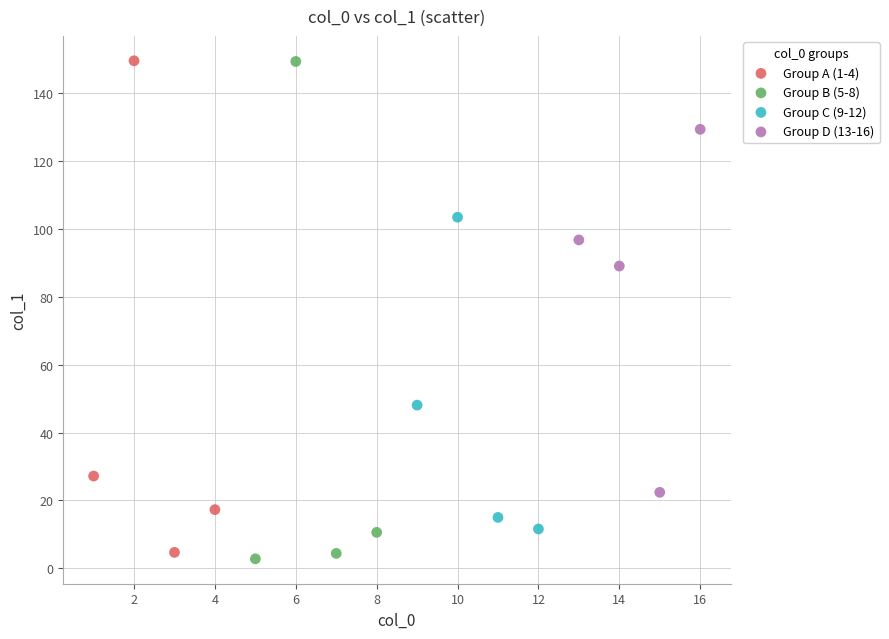

Which series has the largest Y range (max minus min)?

Group B (5-8)